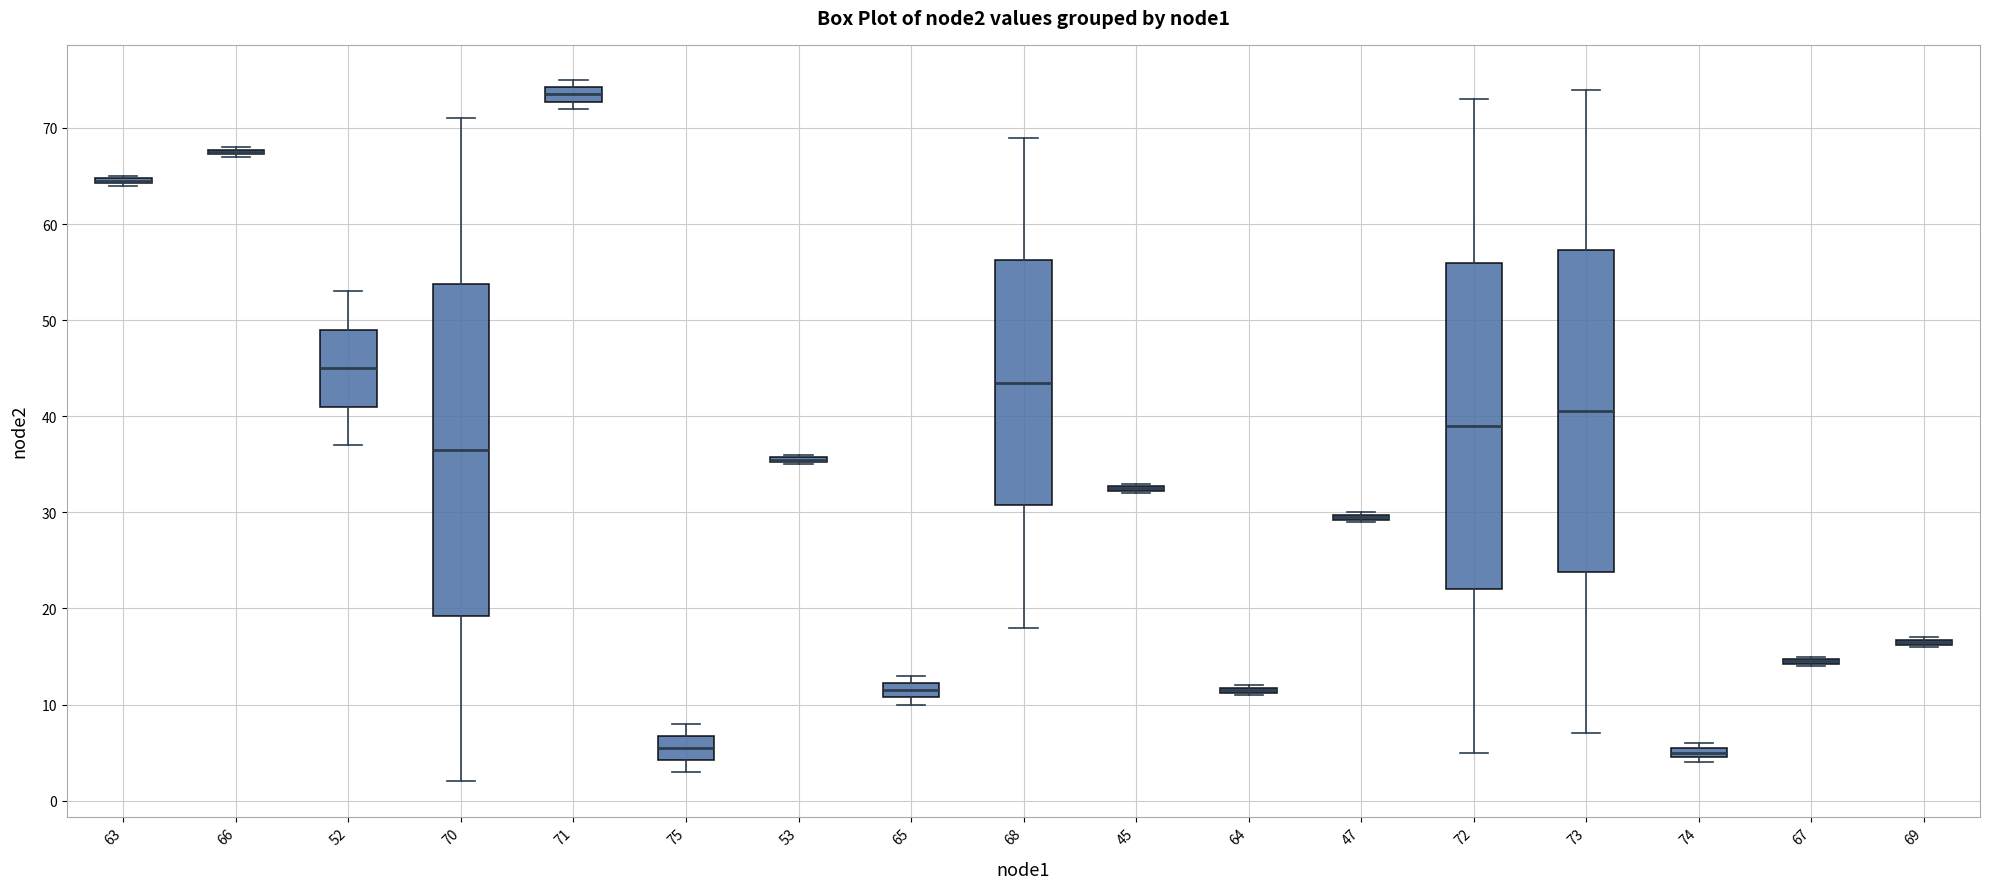

Where is the upper edge of the box at x = 72 on the y-axis? The values are not printed on the chart, so give them approximately, as read against the axis.

56